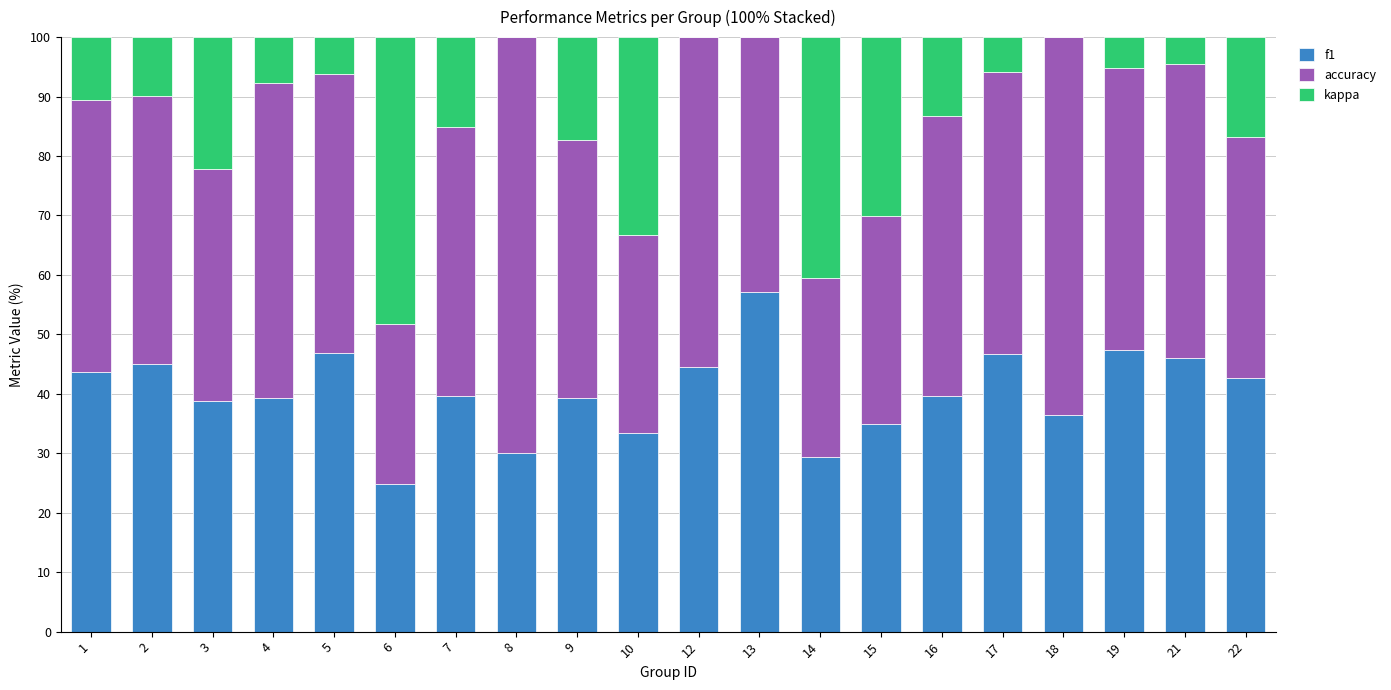

True or false: f1 has a value of 39.6 at 16.

True